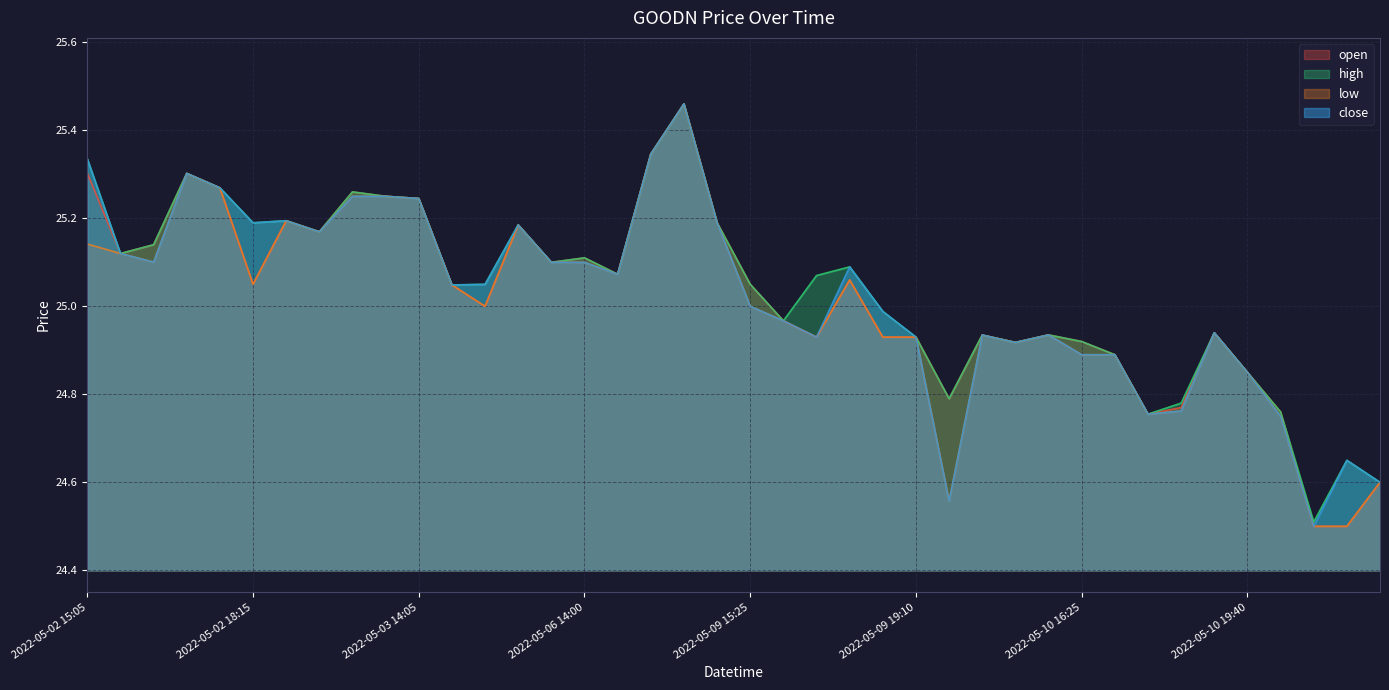

At which category does close reach its first local valley?

2022-05-02 15:15